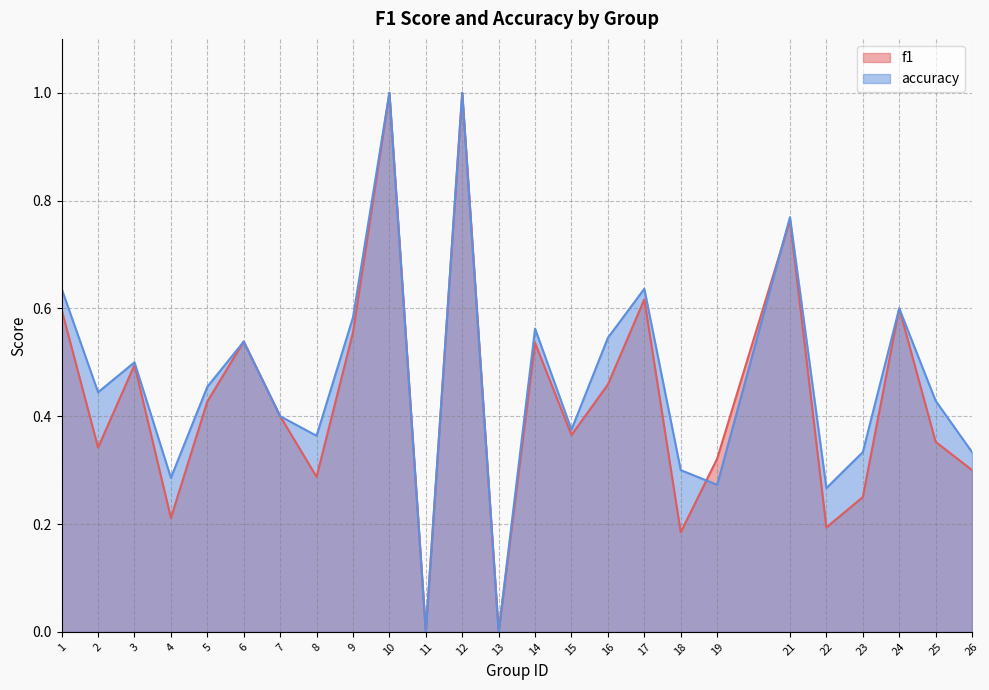

Is the value of f1 at 13 greater than the value of accuracy at 14?

No